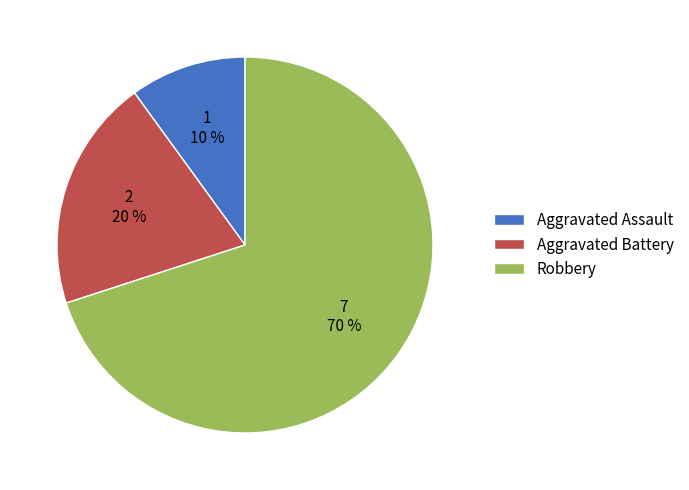

To the nearest percent, what percentage of the pie is Aggravated Assault?

10%